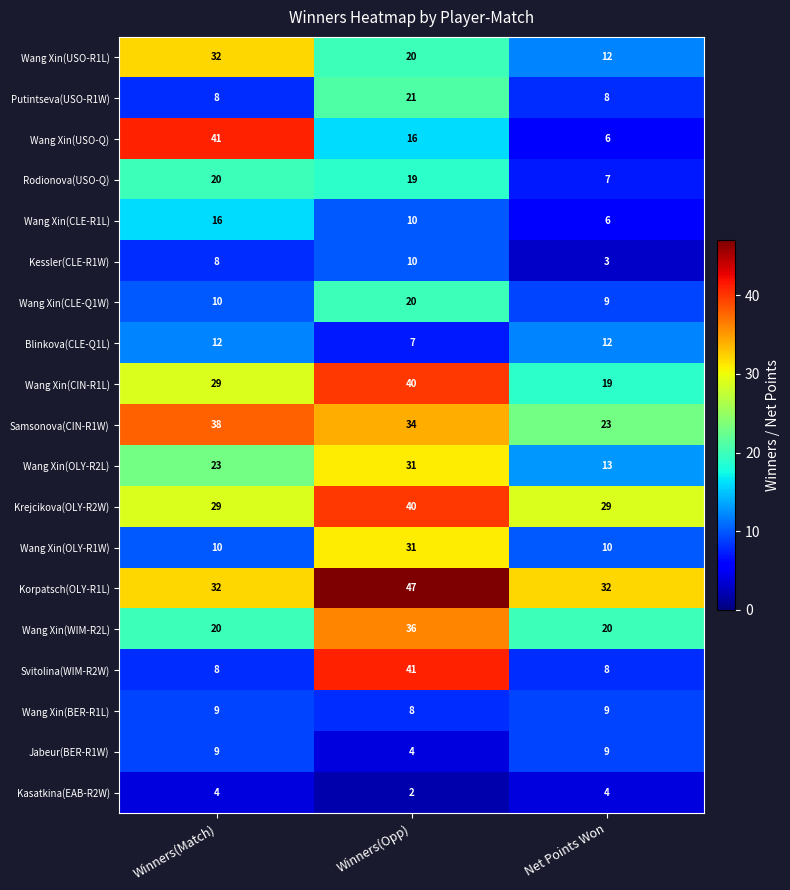

At how many categories does at least one series exceed 20?

3